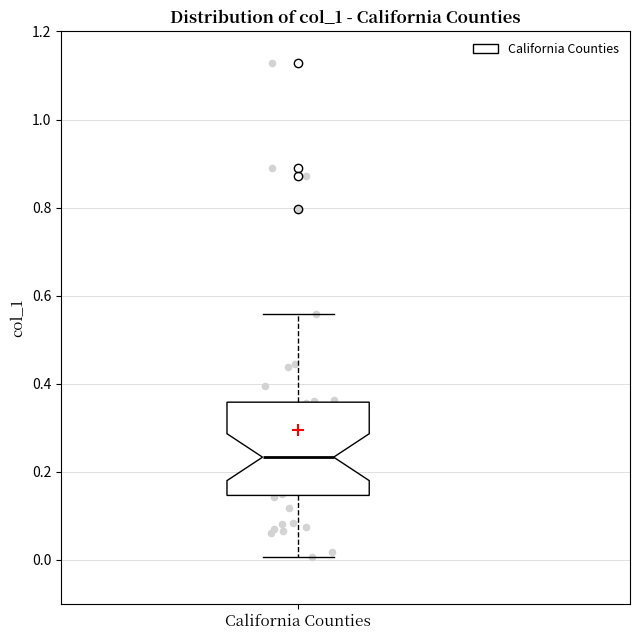

Where is the lower edge of the box for California Counties on the y-axis? The values are not printed on the chart, so give them approximately, as read against the axis.

0.14